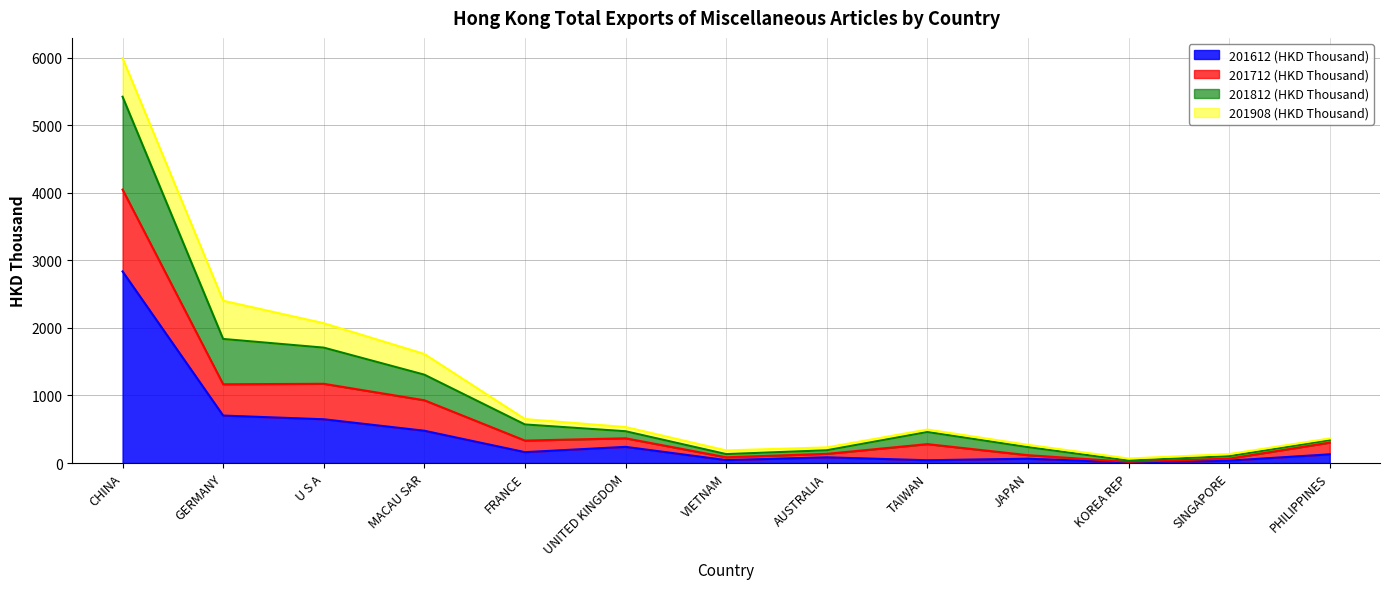

At which category is the sum across all series the highest?

CHINA